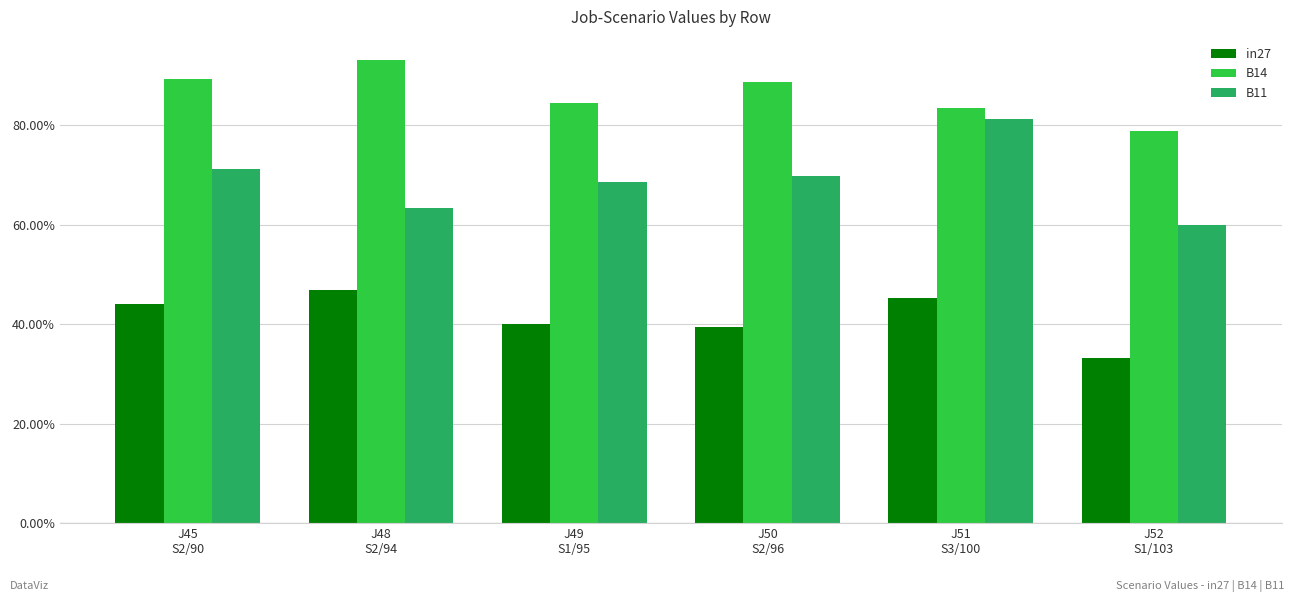

Are the bars horizontal?

No